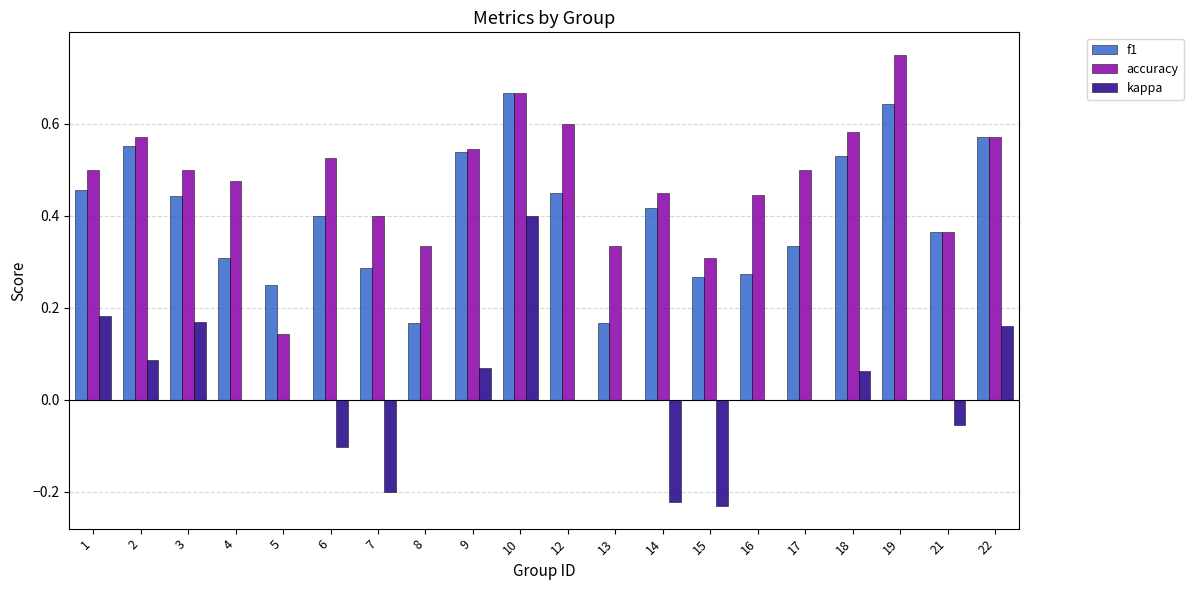

At which category is the sum across all series the highest?

10